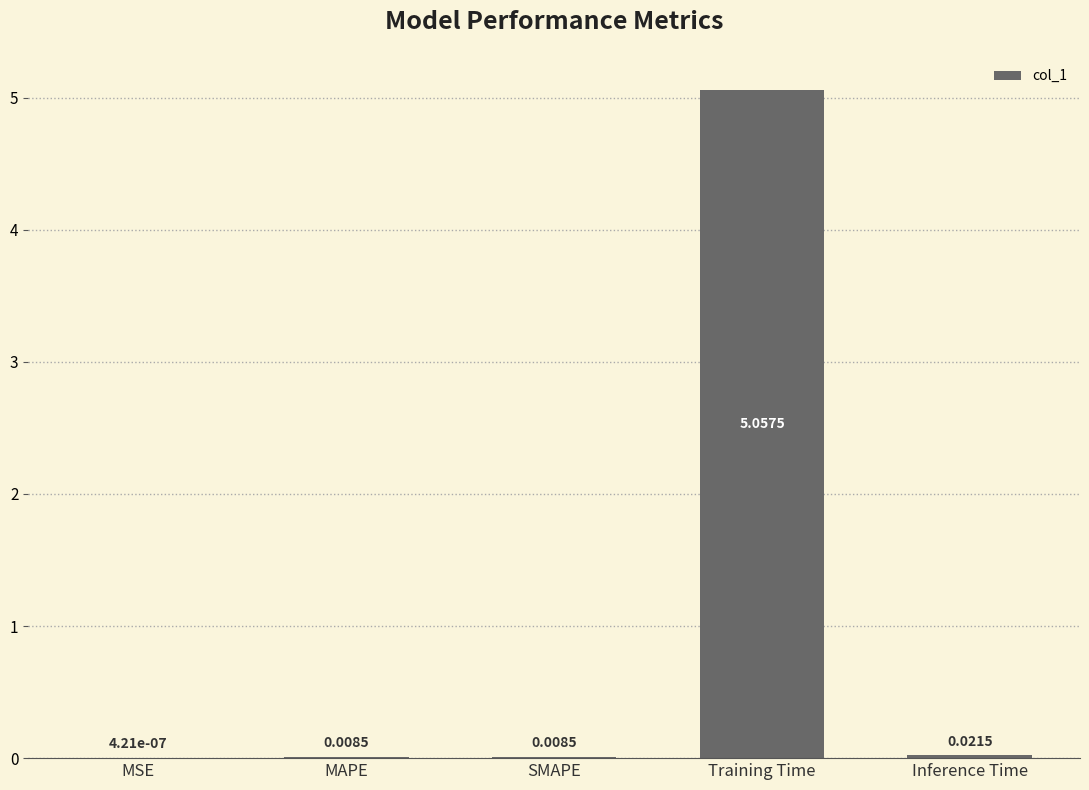

How many series are shown in this chart?

1